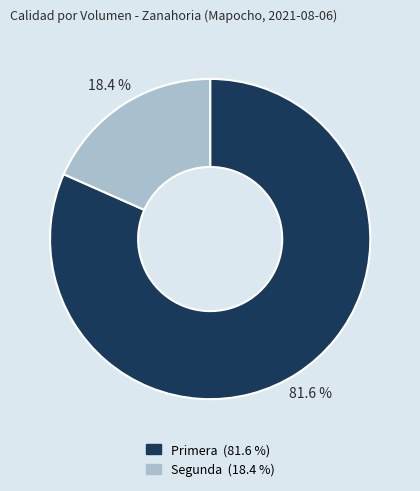

Which category has the biggest portion of the pie?

Primera